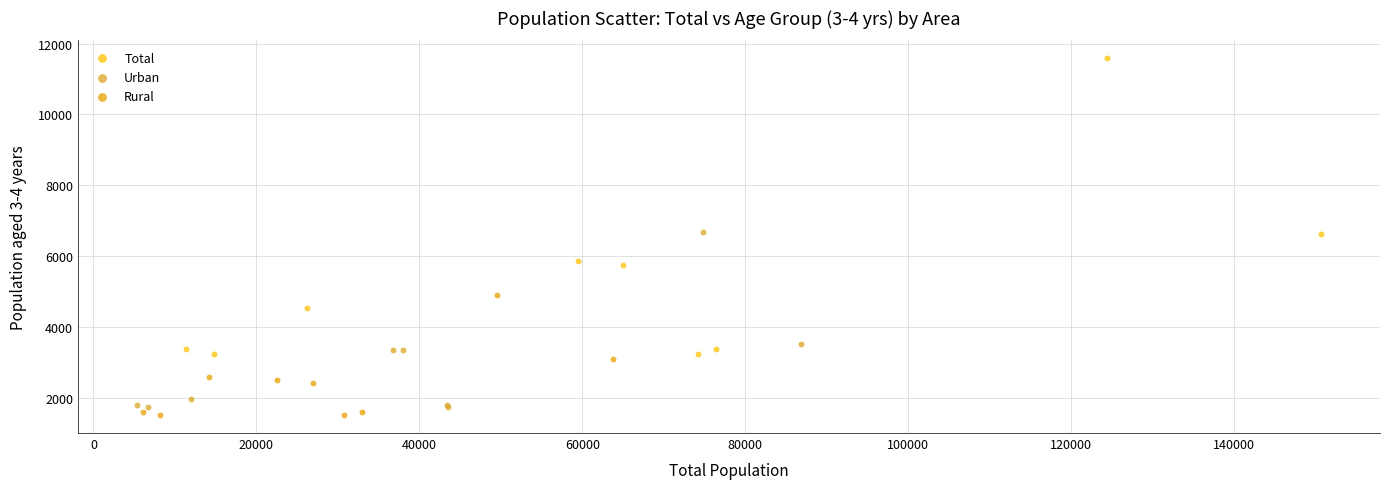

What are all the series names shown in the legend?

Total, Urban, Rural